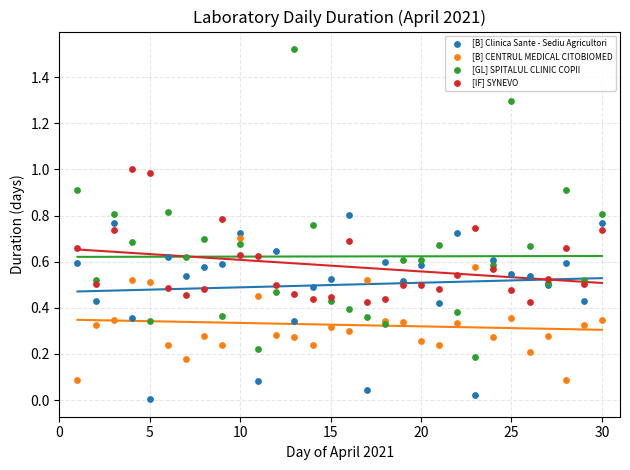

Which series contains the highest Y value?

[GL] SPITALUL CLINIC COPII